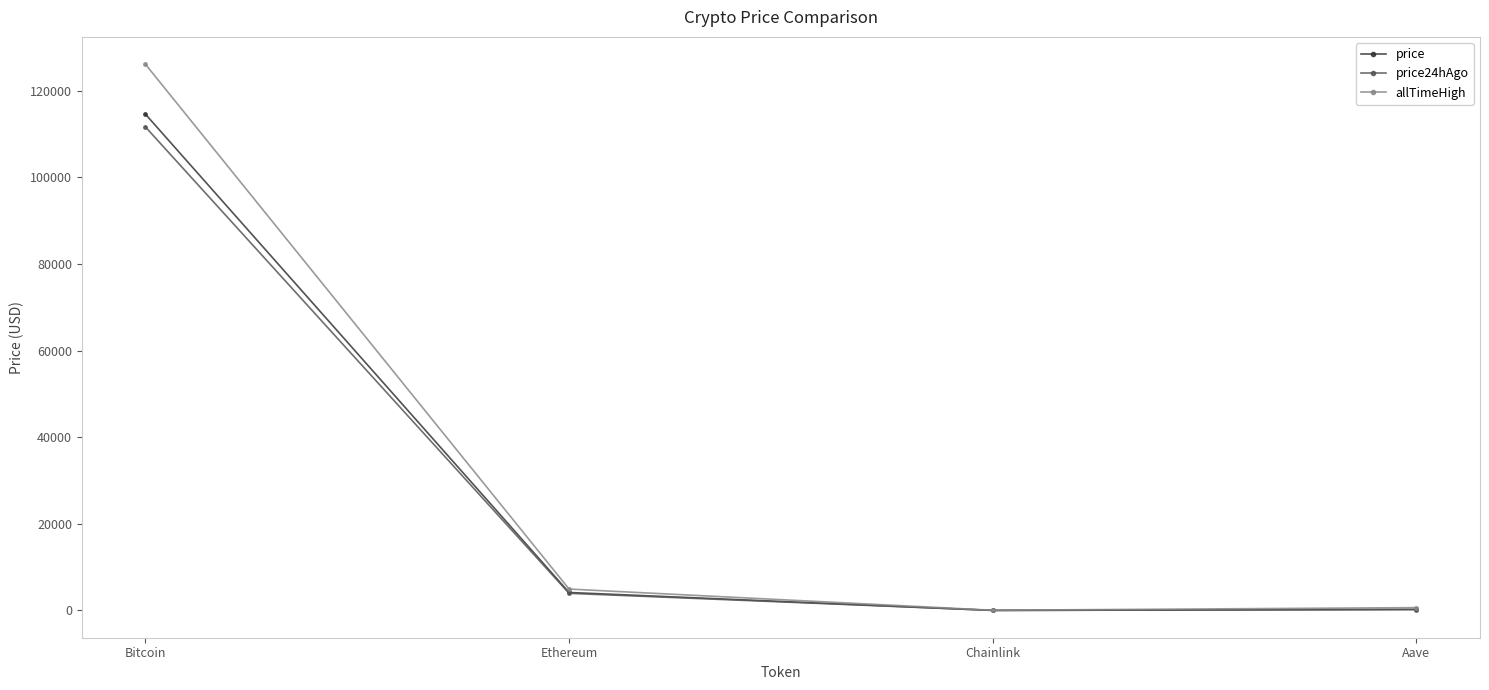

Where is the first local minimum for price24hAgo?

Chainlink